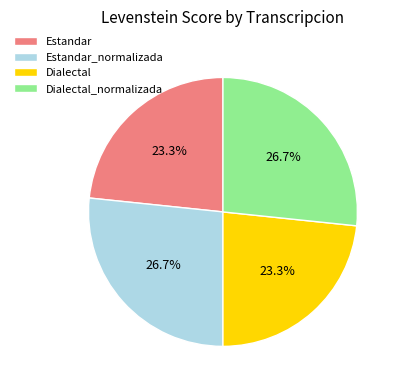

How much of the chart is everything except Dialectal_normalizada?

73.3%